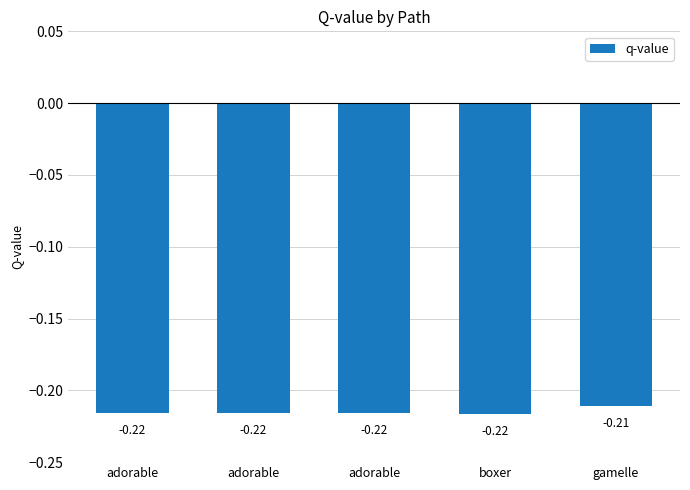

What is the maximum value shown in the chart?

-0.2